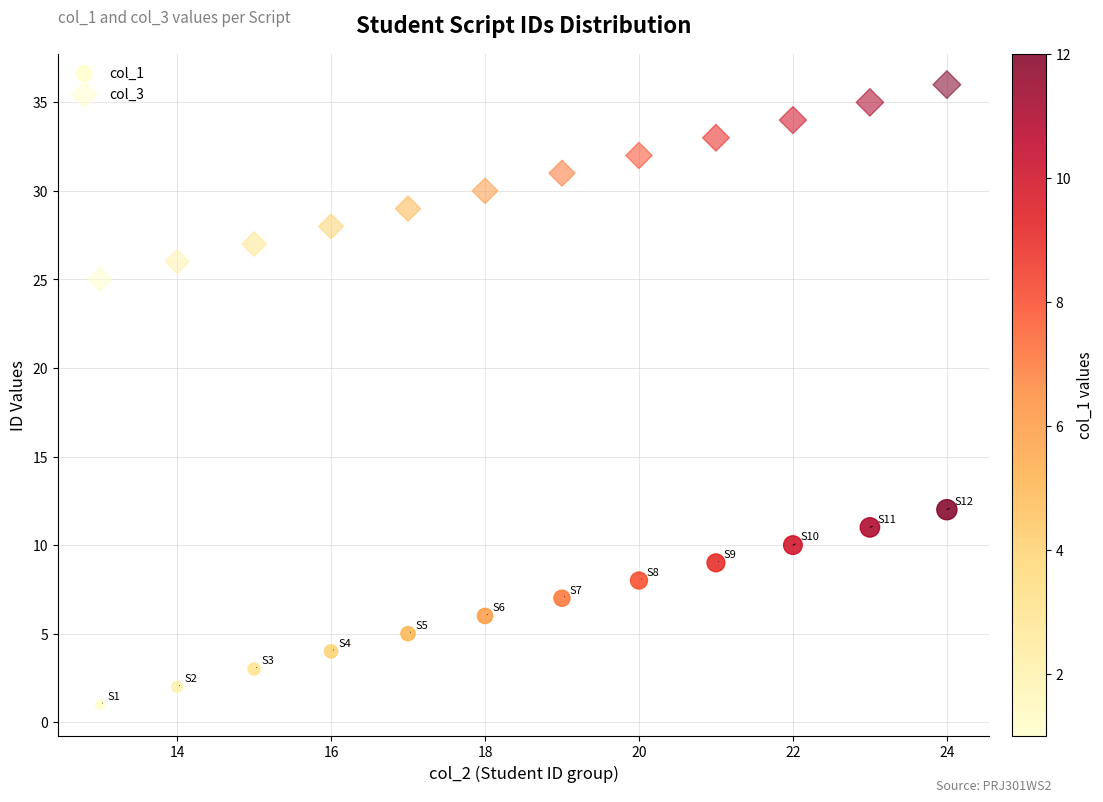

How many points are shown in the scatter plot?

24